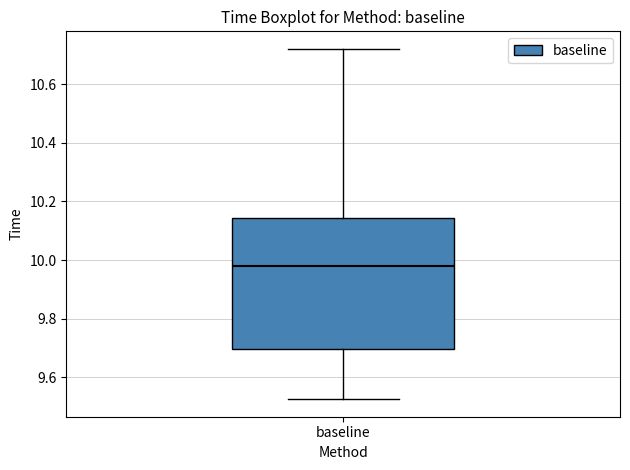

Read this box plot against the y-axis: the position of the median line, the range covered by the box, and the ends of both whiskers. The values are not printed on the chart, so give them approximately, as read against the axis.

median 9.98, box 9.70 to 10.14, whiskers 9.52 to 10.72